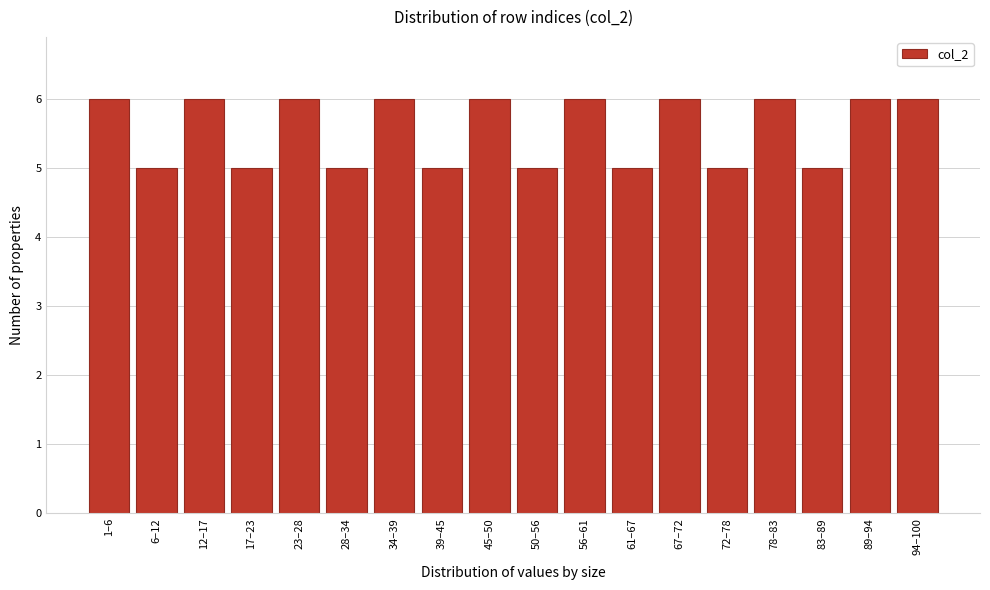

Reading left to right, list all the values displayed in this chart.

6	5	6	5	6	5	6	5	6	5	6	5	6	5	6	5	6	6